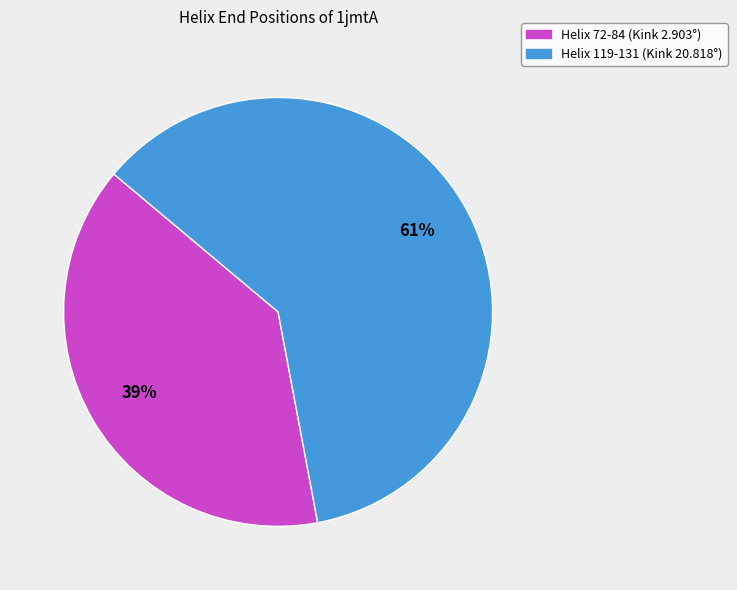

What is the ratio of the value at Helix 119-131 (Kink 20.818°) to the value at Helix 72-84 (Kink 2.903°)?

1.6